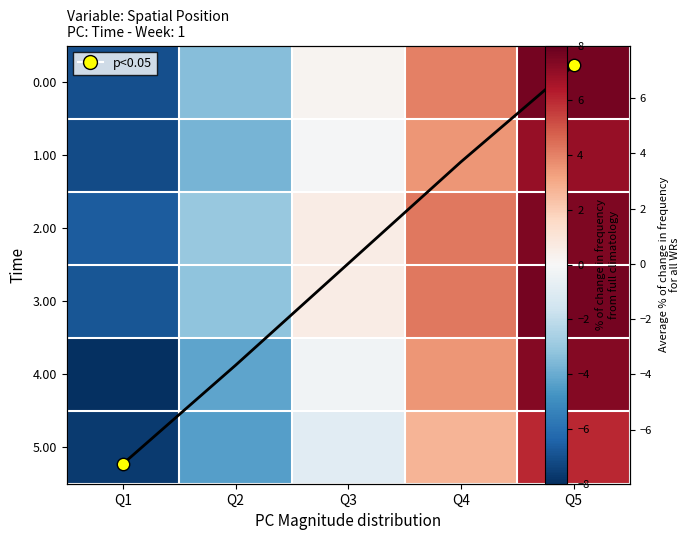

What is the highest value of the 2.00 series?

7.5